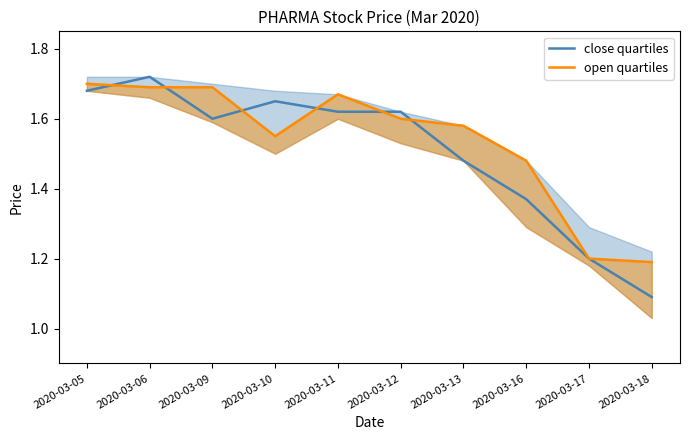

Rank the series by their maximum value, from lowest to highest.

open quartiles, close quartiles